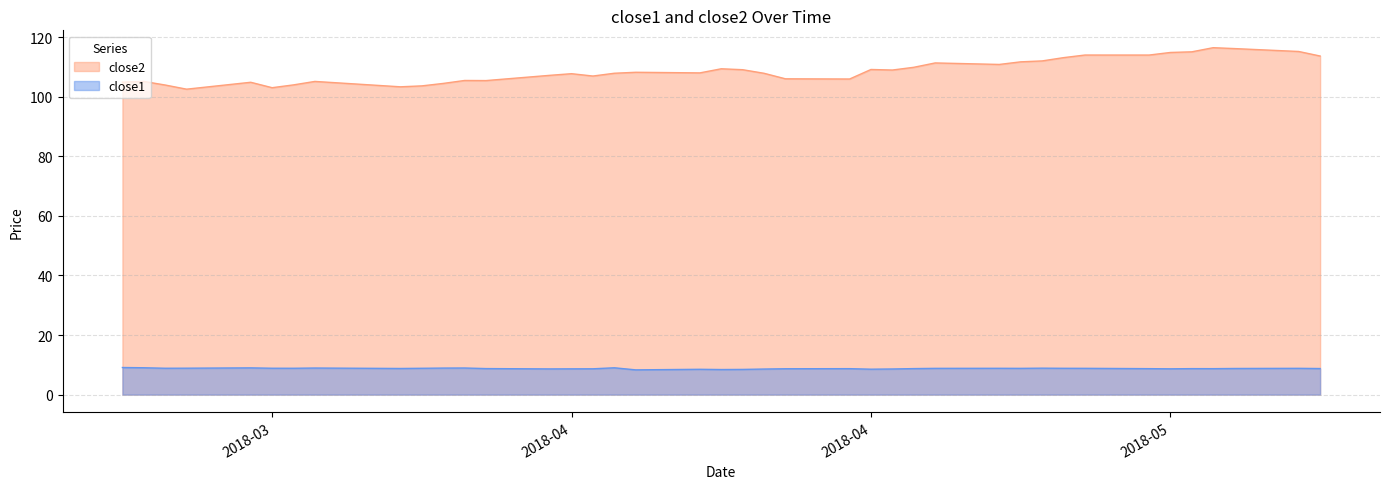

How many lines are shown in the chart?

2